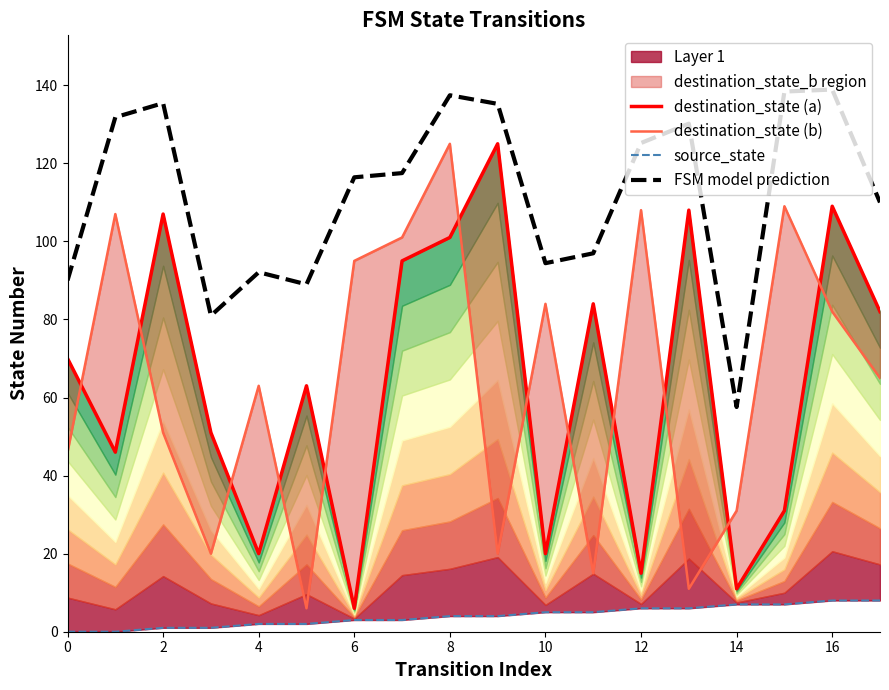

The FSM model prediction series shows 157.4 at 0. True or false?

False